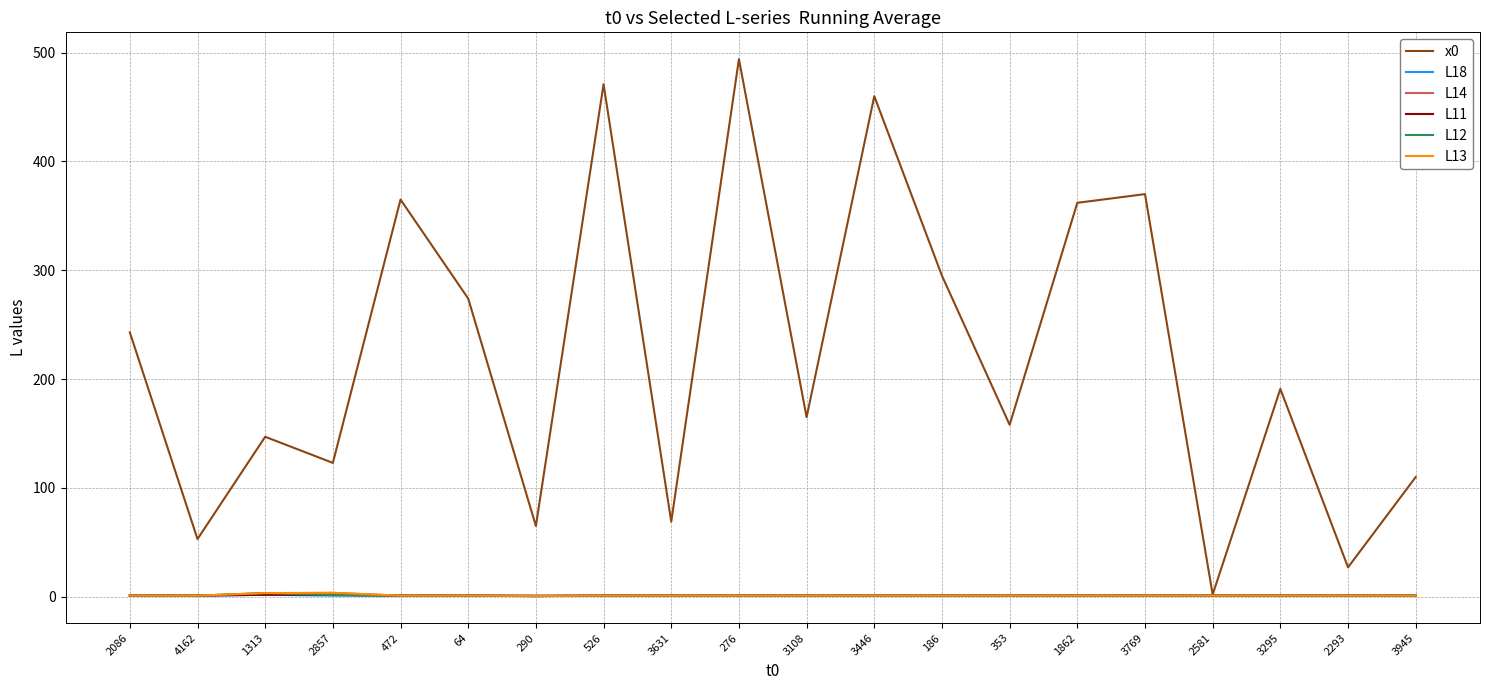

What is the average value of the L12 series?

1.1